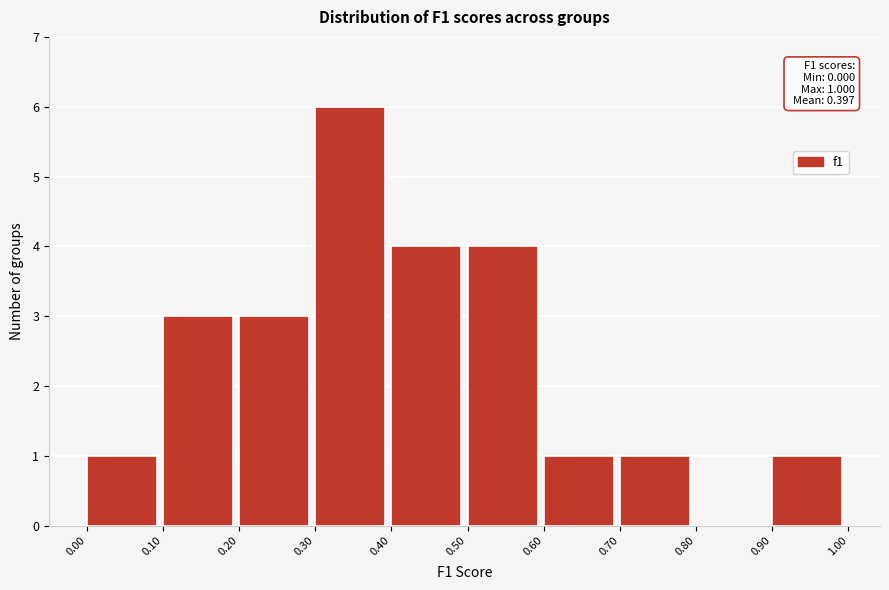

Over which range of the x-axis is the bar tallest?

0.30 to 0.40